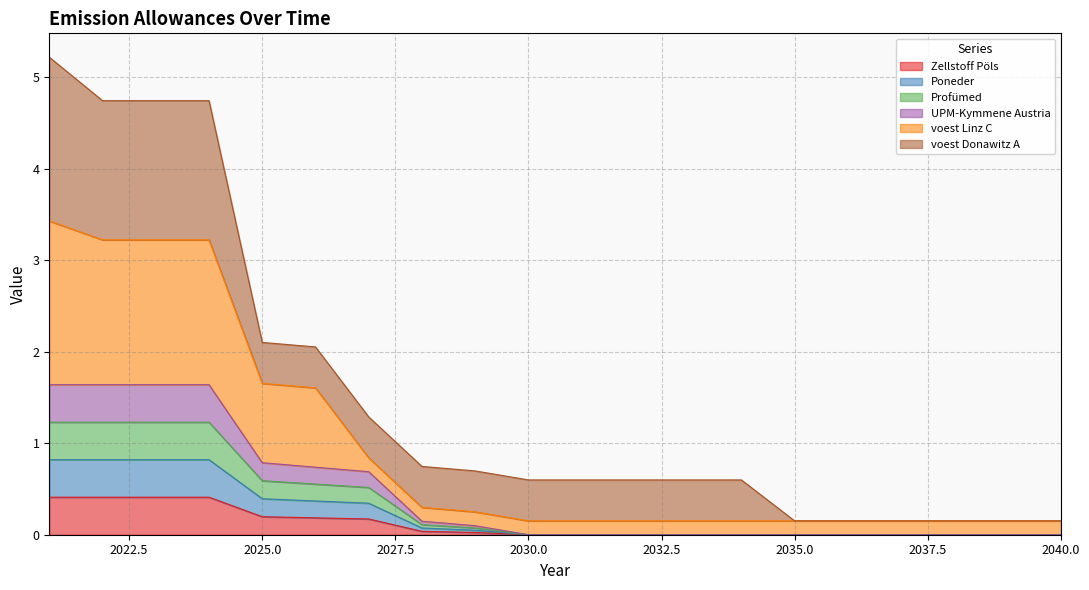

True or false: Poneder and Zellstoff Pöls intersect in this chart.

False